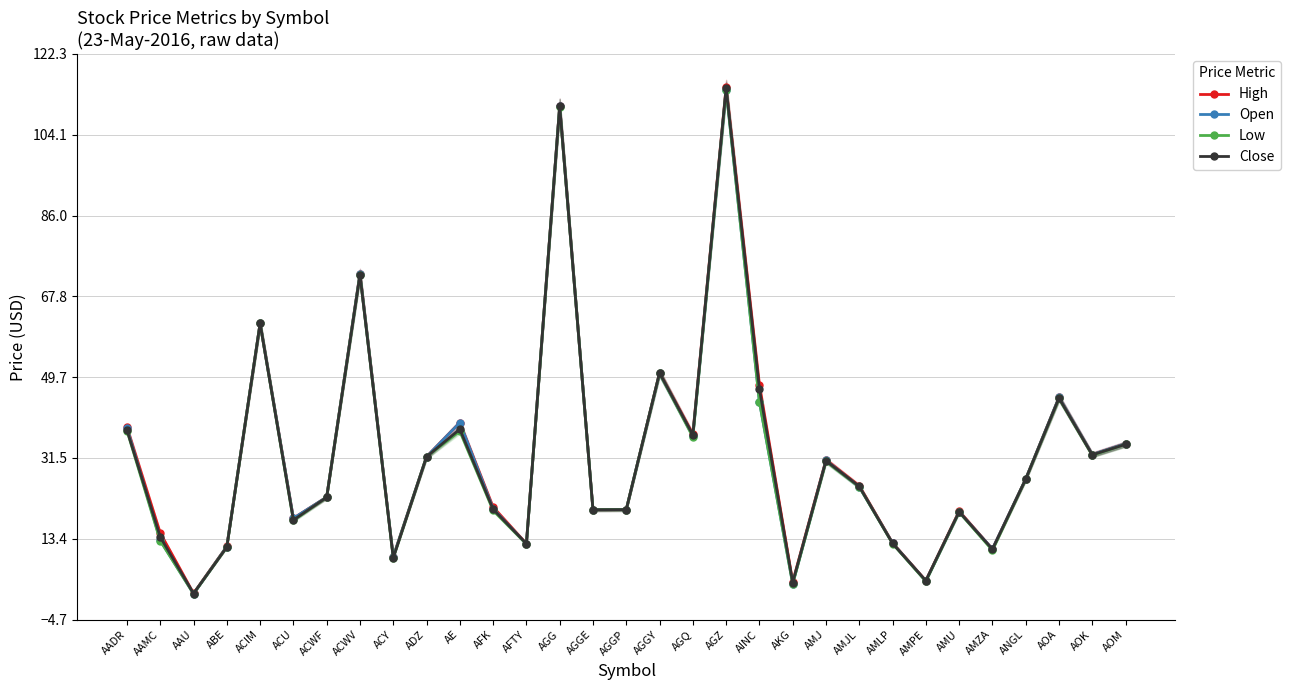

What is the total value across all series at ACWV?

291.2